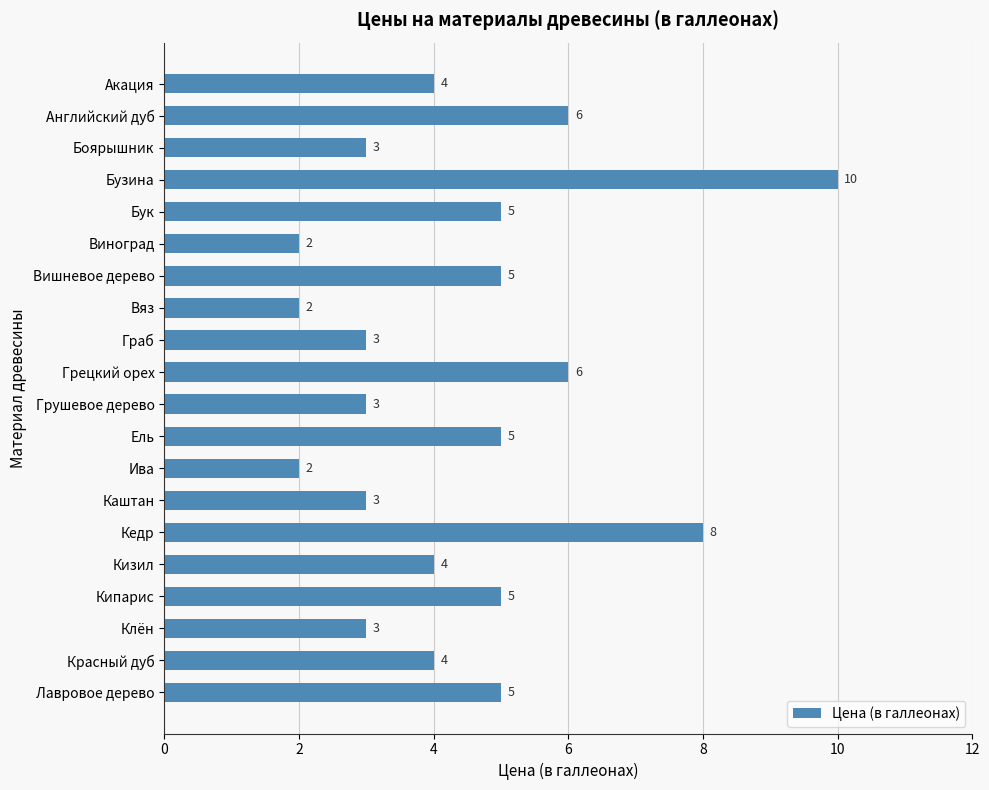

What is the sum of all values?

88